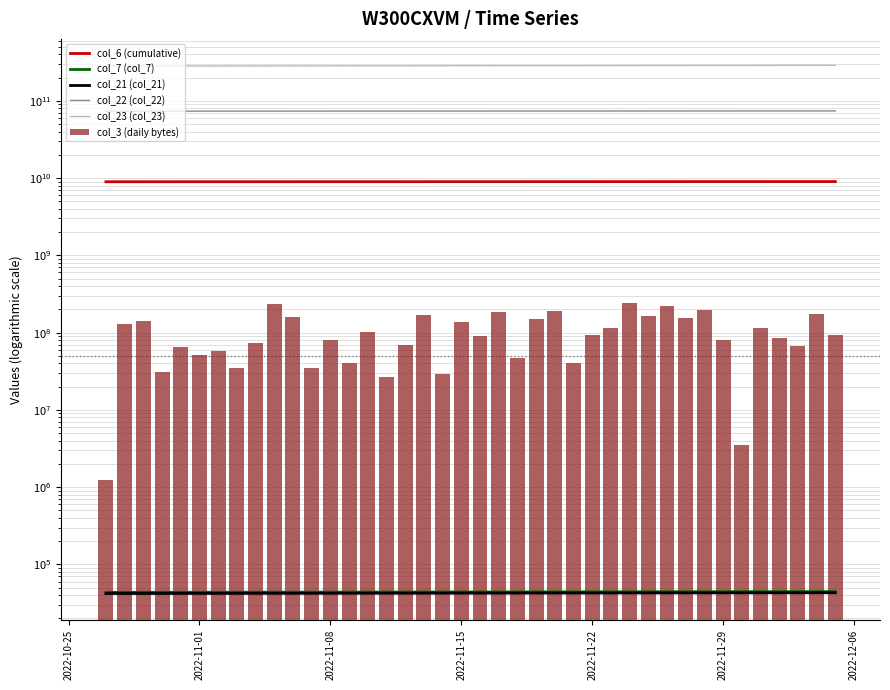

What is the highest value of the col_7 (col_7) series?

44575